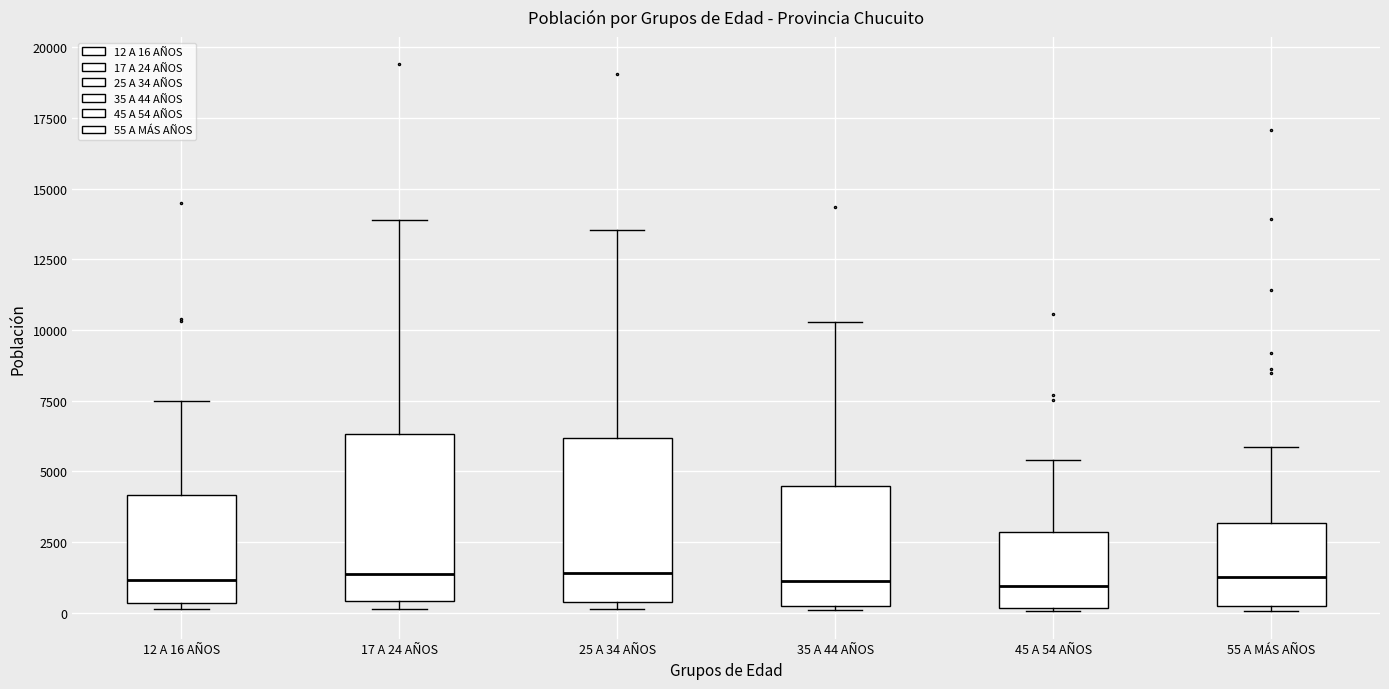

Where does the upper whisker of the box for 17 A 24 AÑOS end on the y-axis? The values are not printed on the chart, so give them approximately, as read against the axis.

14000